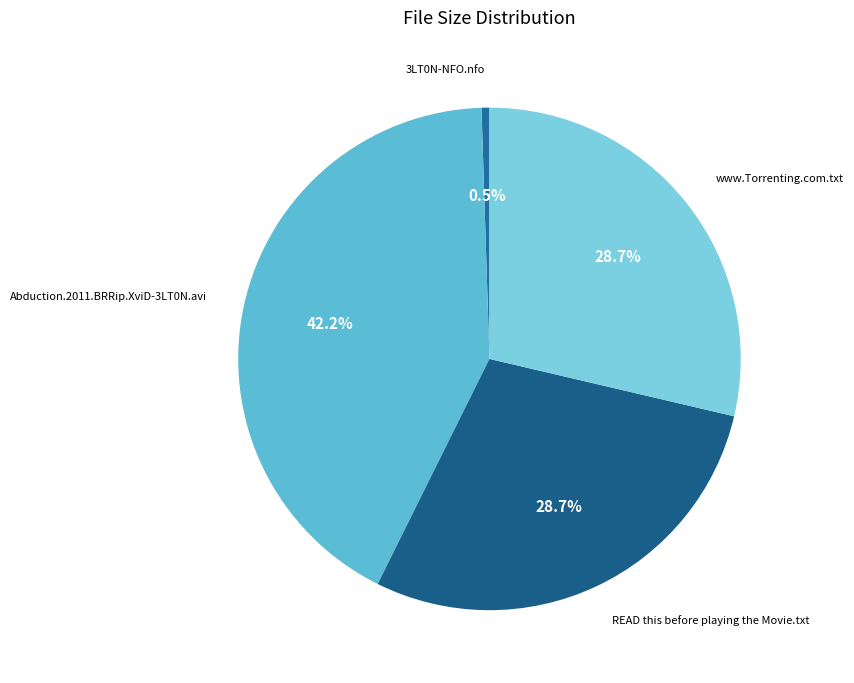

Which slice is the largest?

Abduction.2011.BRRip.XviD-3LT0N.avi